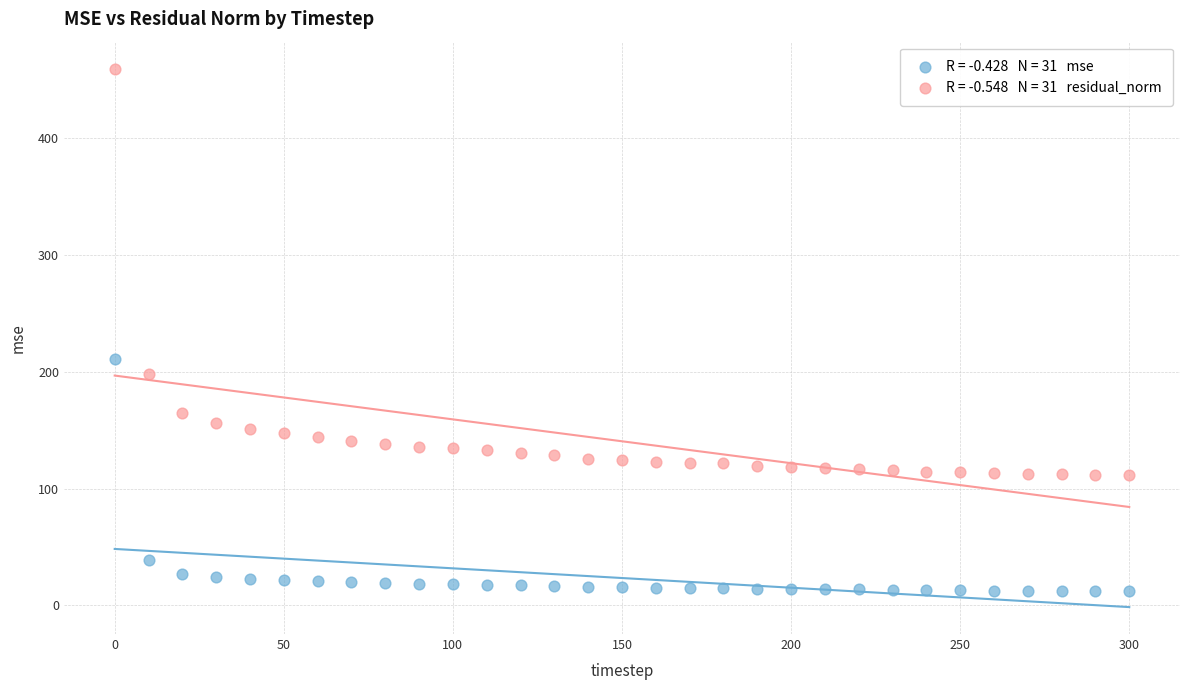

Across all series, what Y value is closest to 235?

211.1